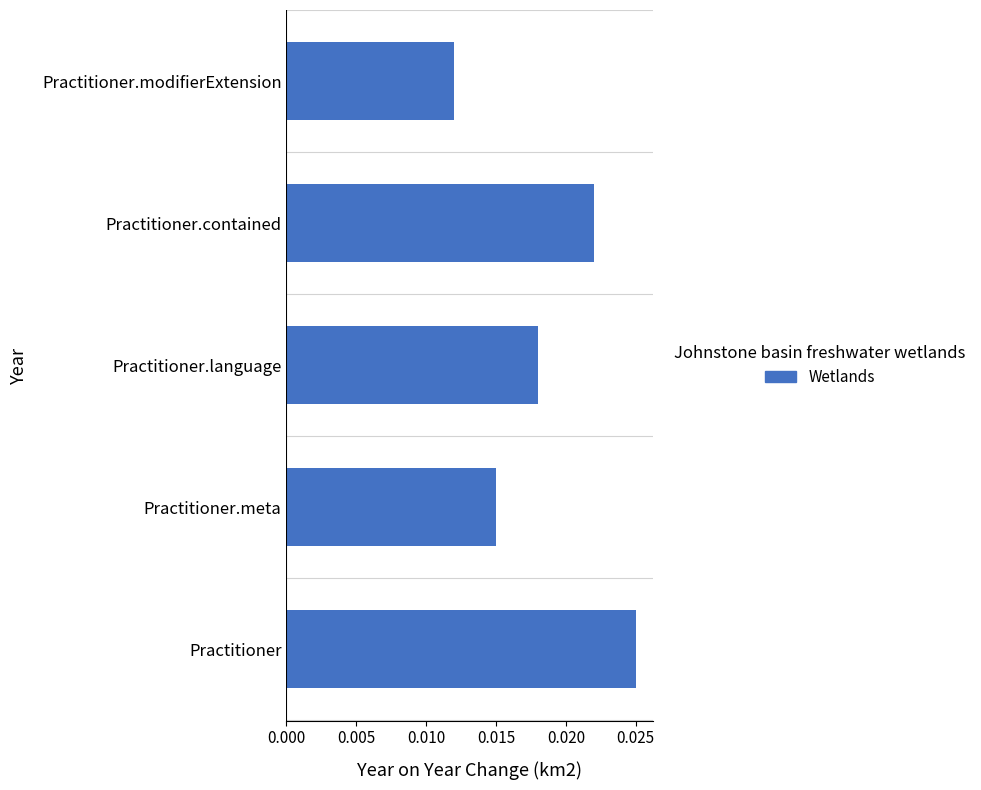

Count the values in the range 0 to 1.

5